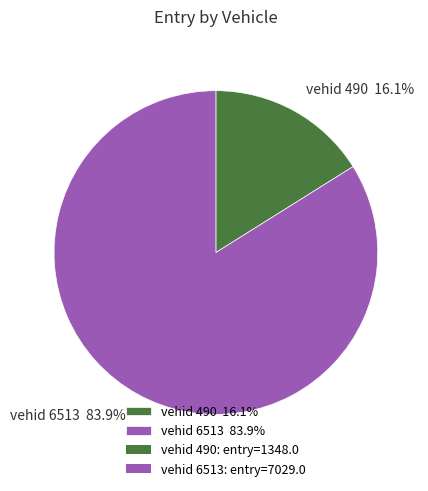

How many segments does this pie chart have?

2